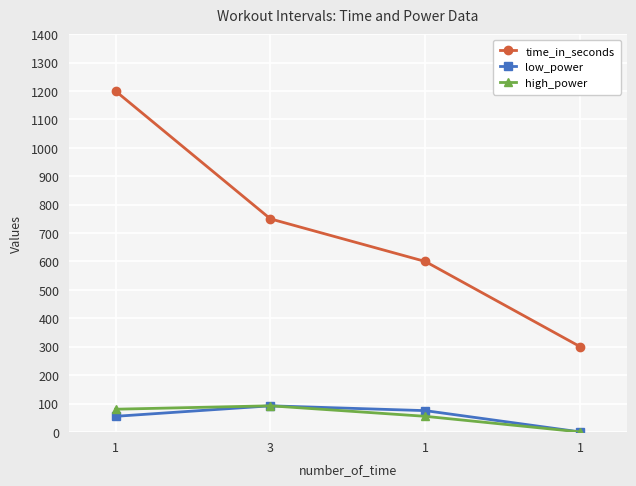

How many lines are shown in the chart?

3